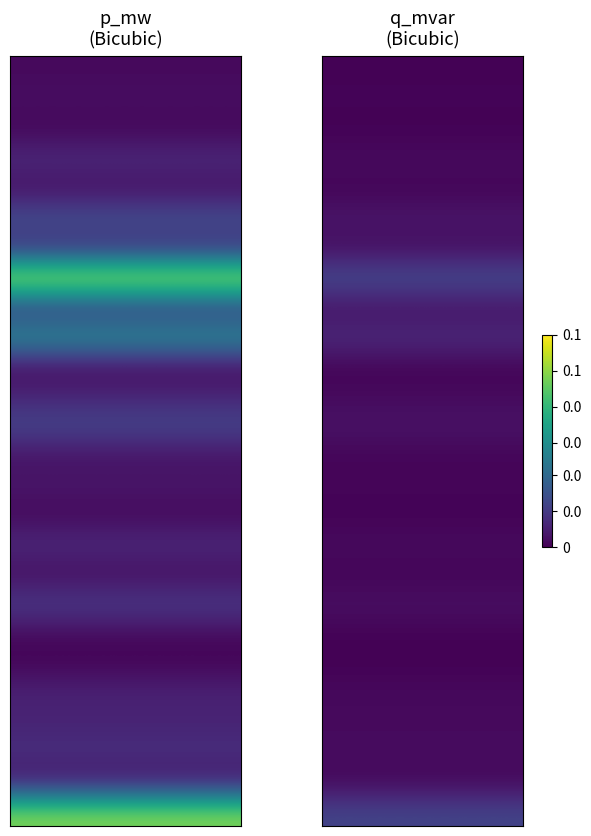

True or false: q_mvar has a value of 0.0 at 23.

True